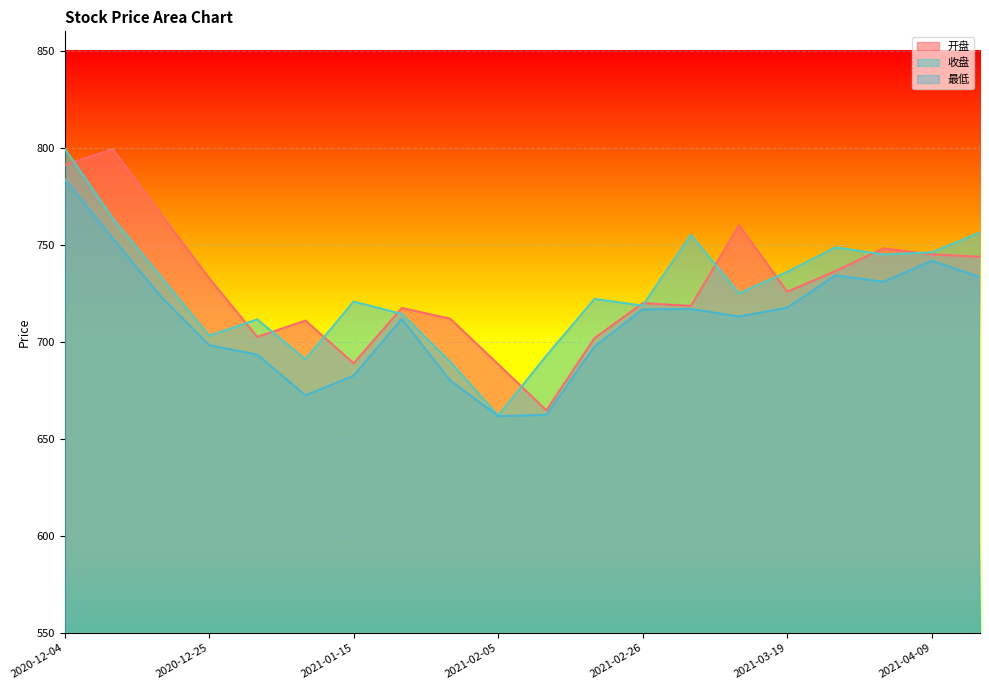

Which series has the largest total across all categories?

开盘